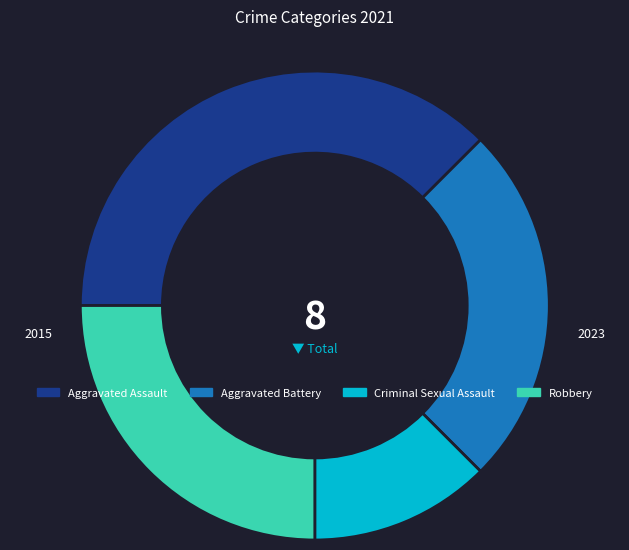

What is the smallest slice in the pie chart?

Criminal Sexual Assault